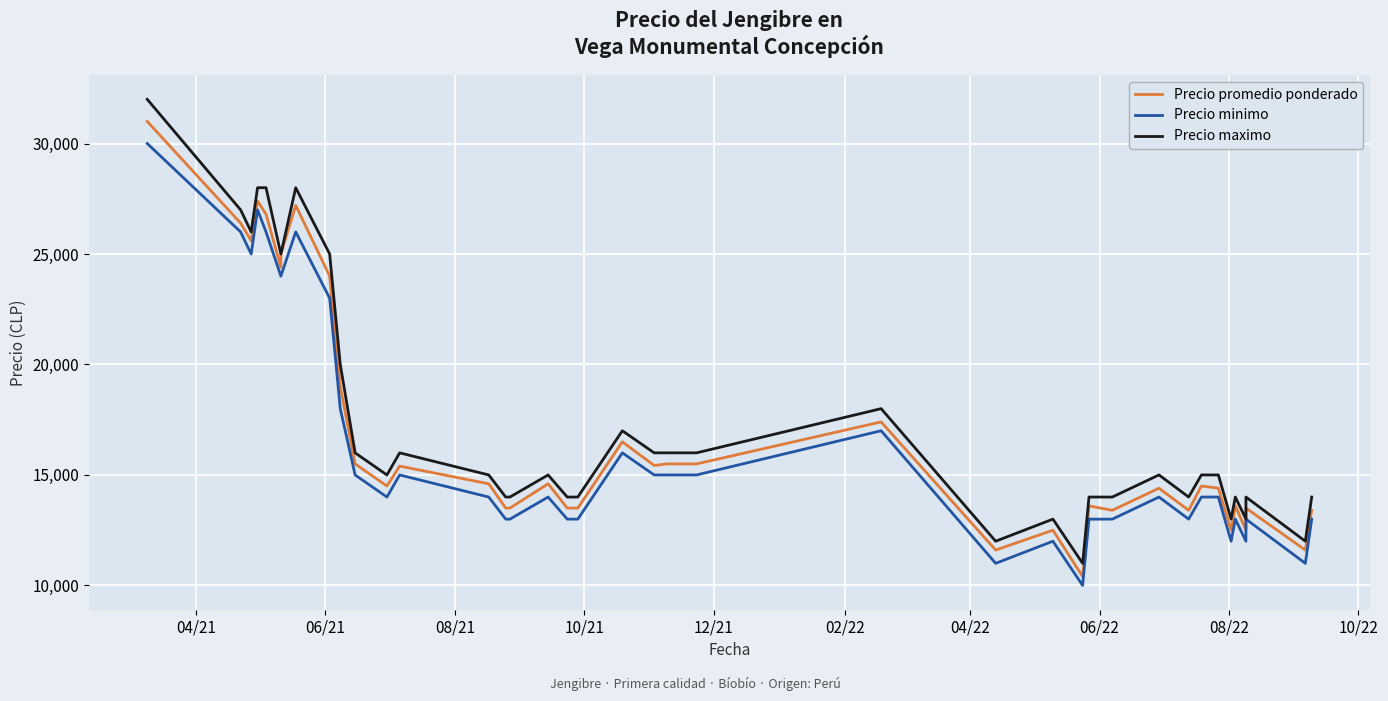

Count the number of data series in this chart.

3